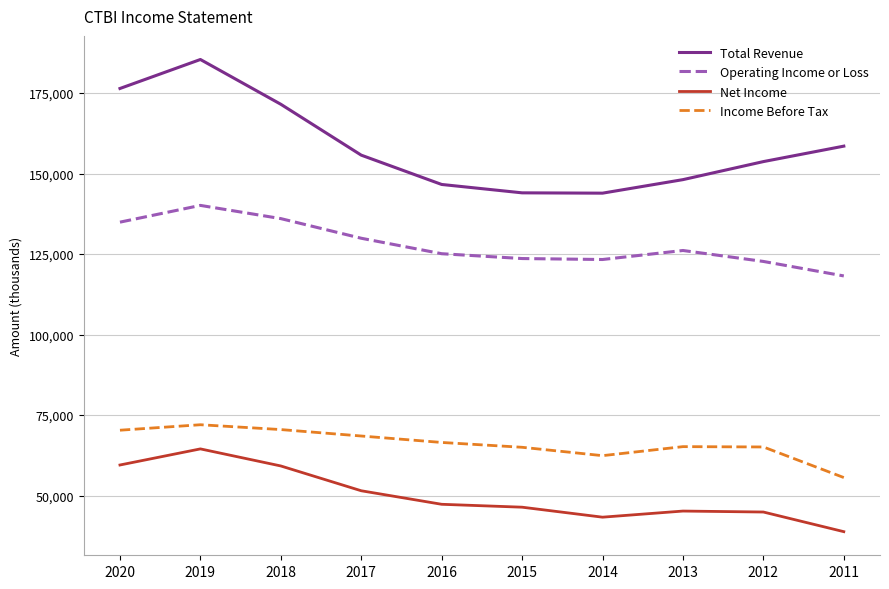

Which series has the largest total across all categories?

Total Revenue